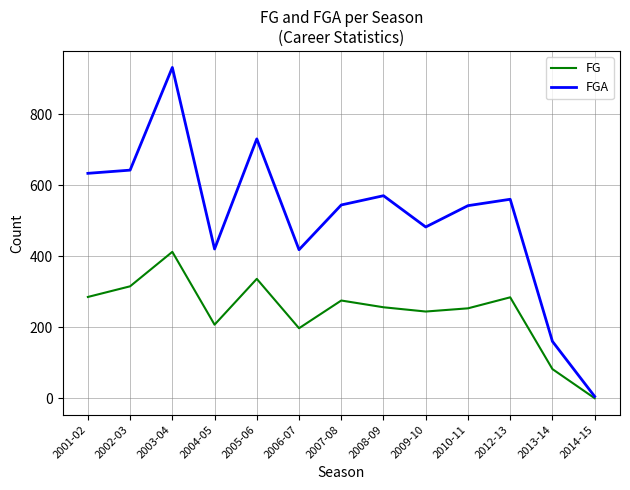

How many distinct data groups are displayed?

2